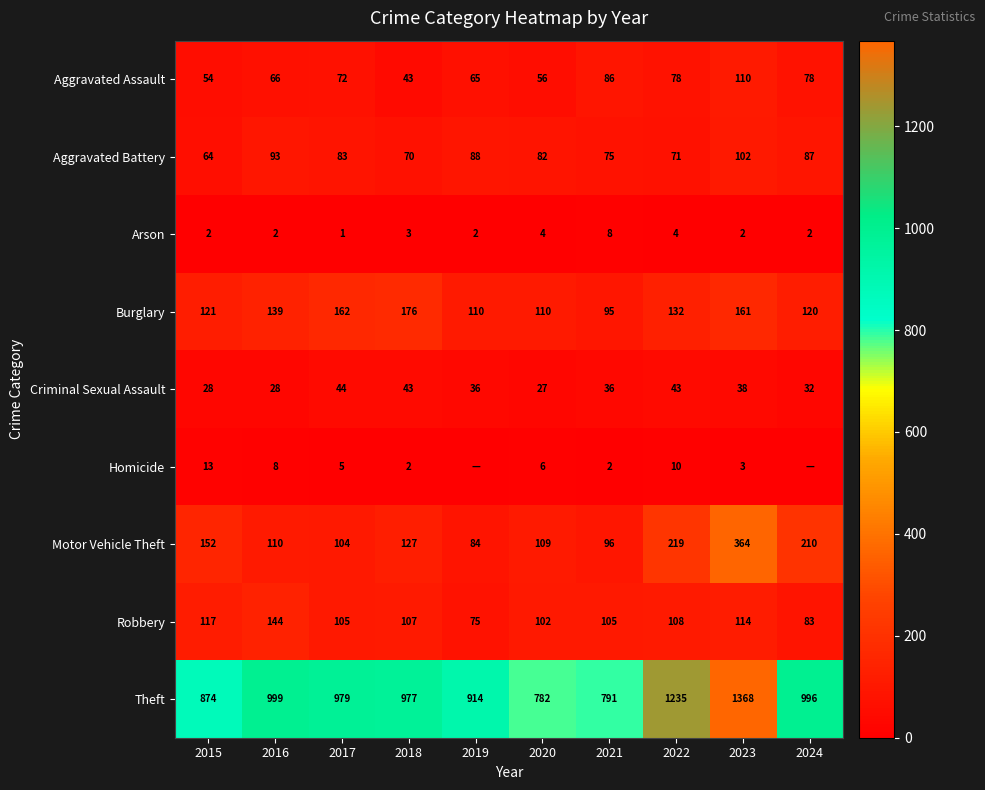

What is the average value of the Motor Vehicle Theft series?

158